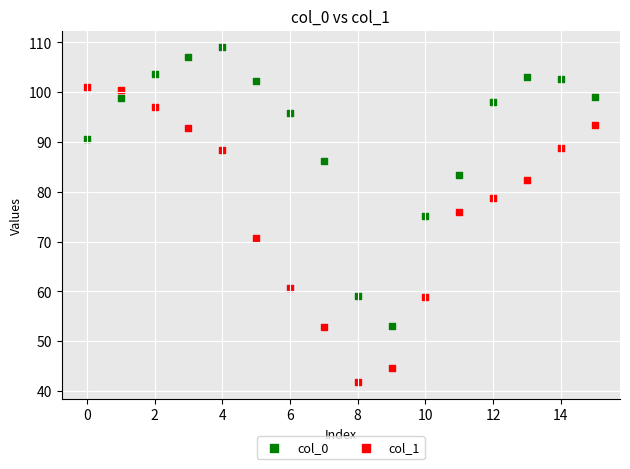

What are all the series names shown in the legend?

col_0, col_1